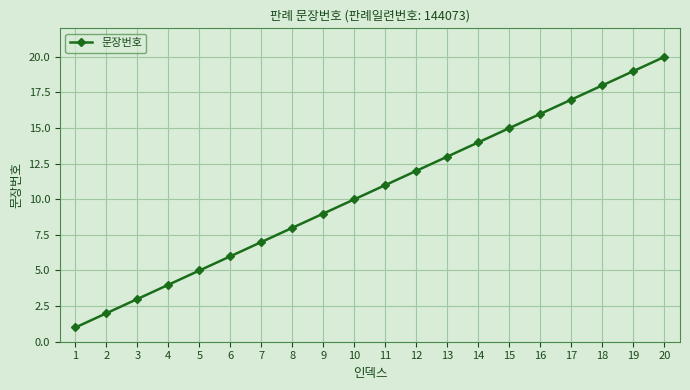

What is the smallest value displayed?

1